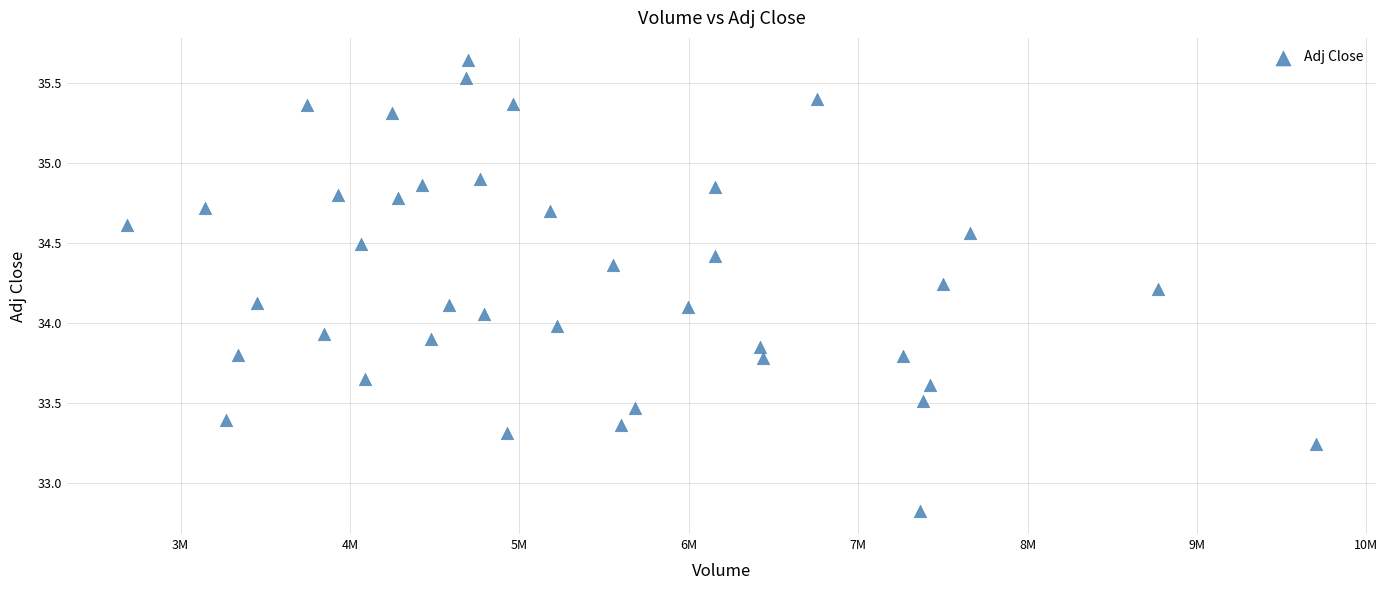

What is the range of X values (max minus min)?

7021200.0